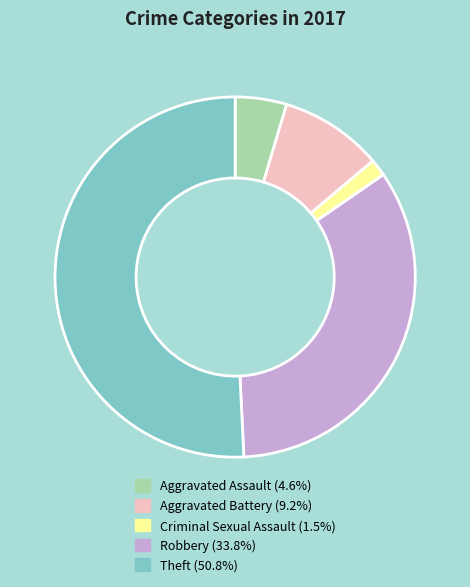

How many slices are in this pie chart?

5